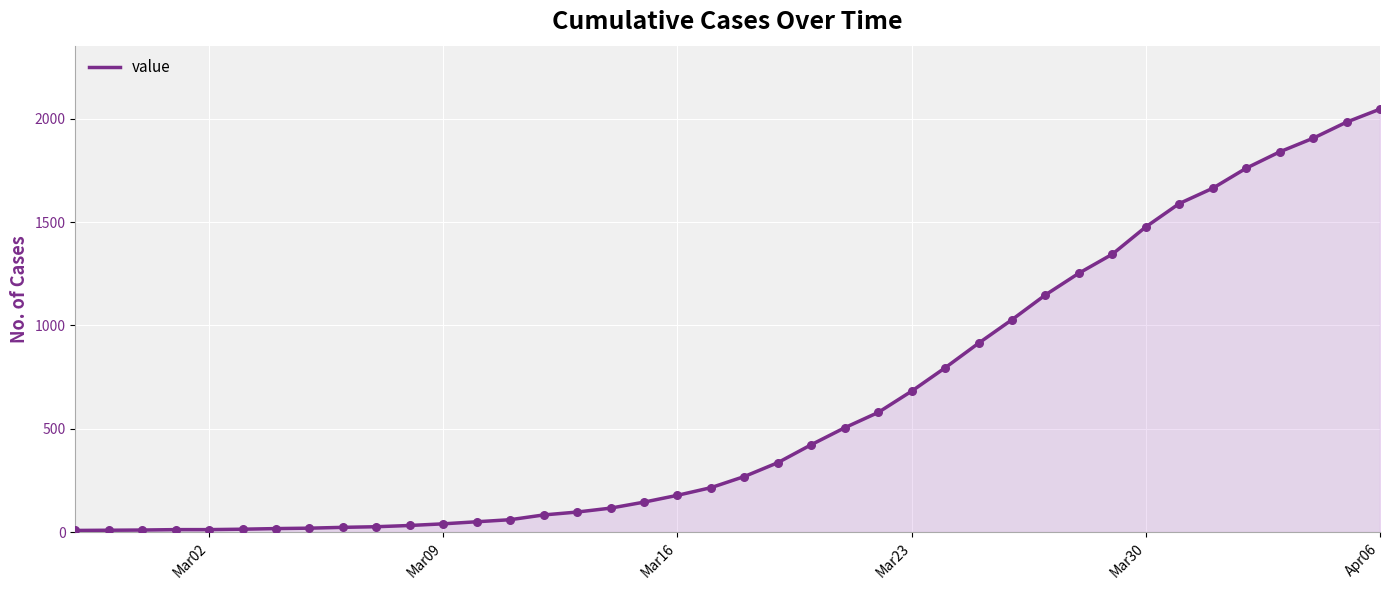

What is the maximum value shown in the chart?

2047